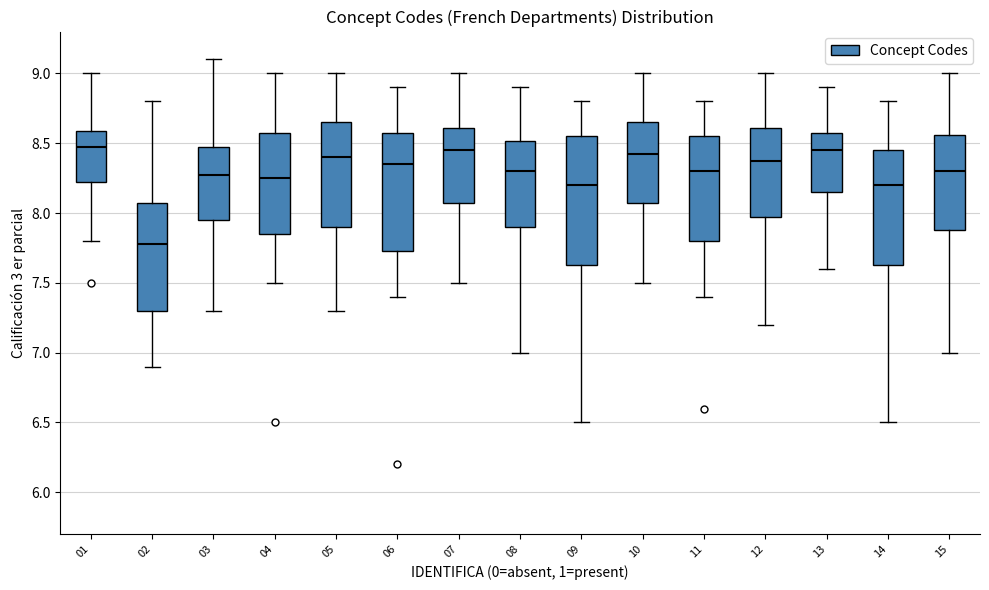

Comparing the boxes themselves (not the whiskers), which one is the tallest?

09